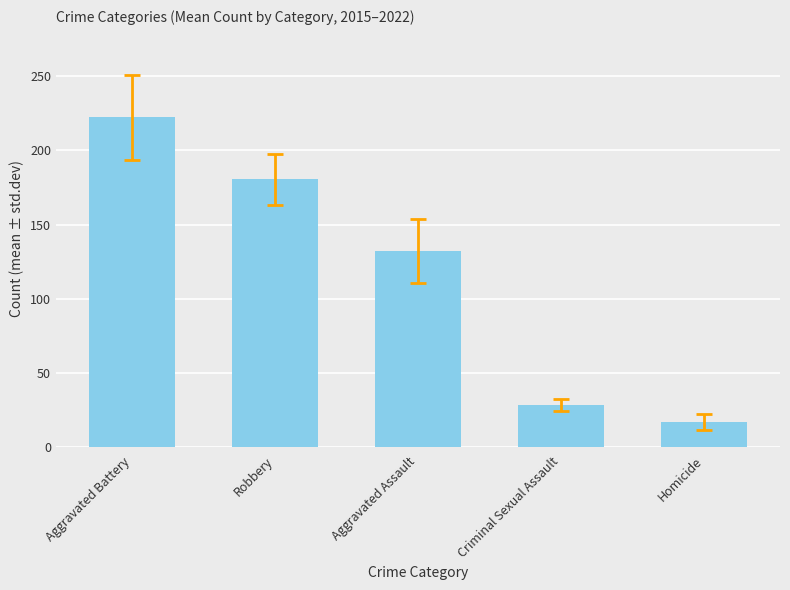

Which has a higher value, Criminal Sexual Assault or Homicide?

Criminal Sexual Assault